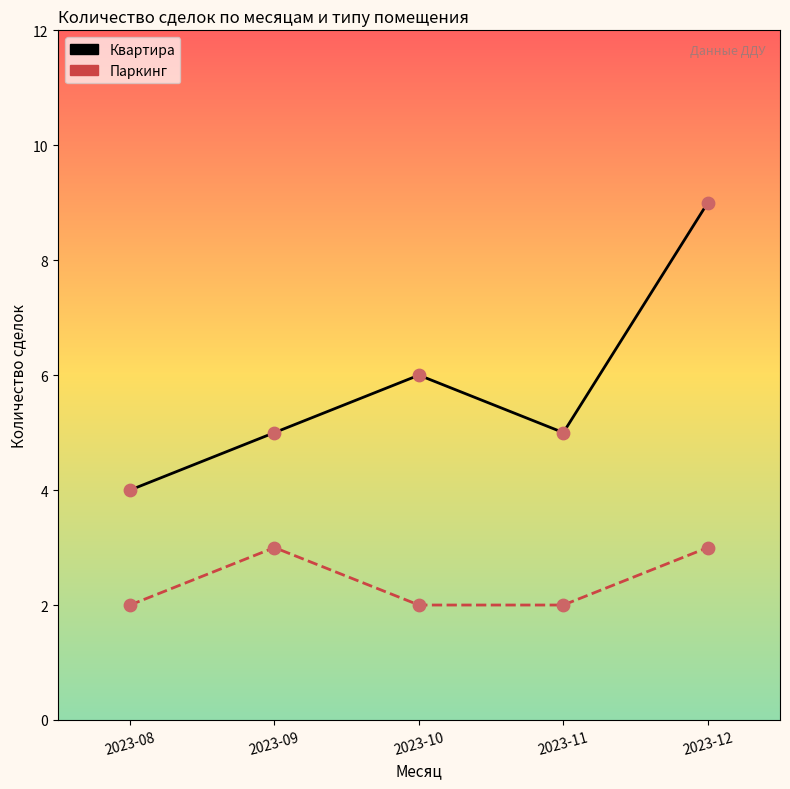

Which series contains the lowest Y value?

Паркинг